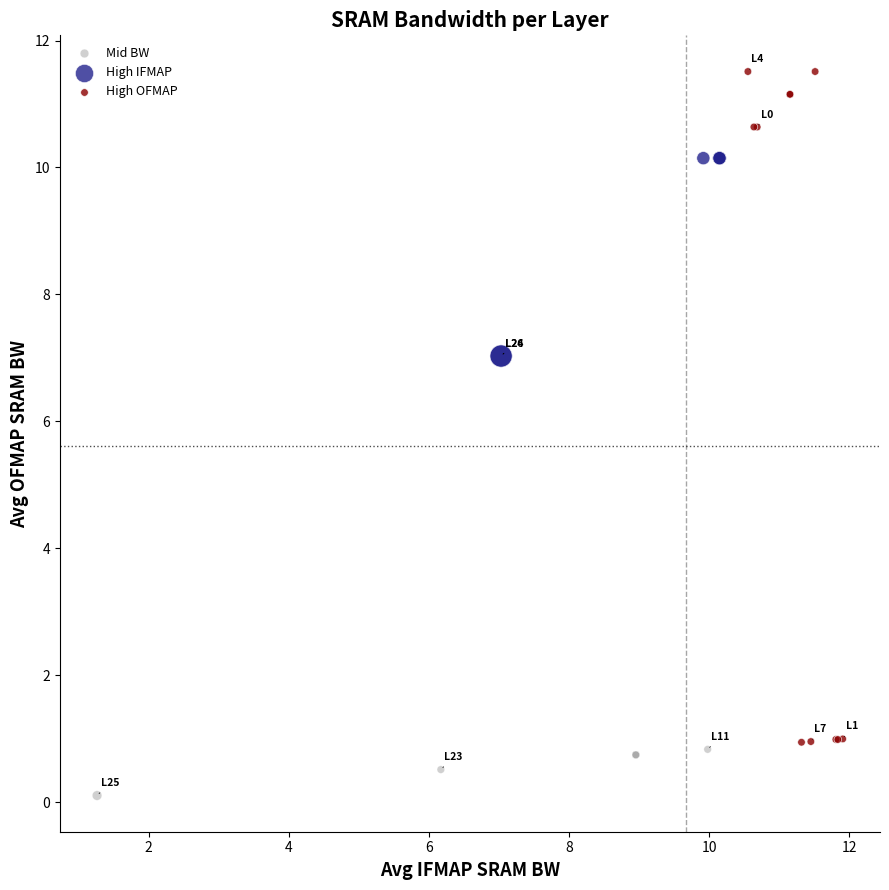

Which series has the largest Y range (max minus min)?

High OFMAP